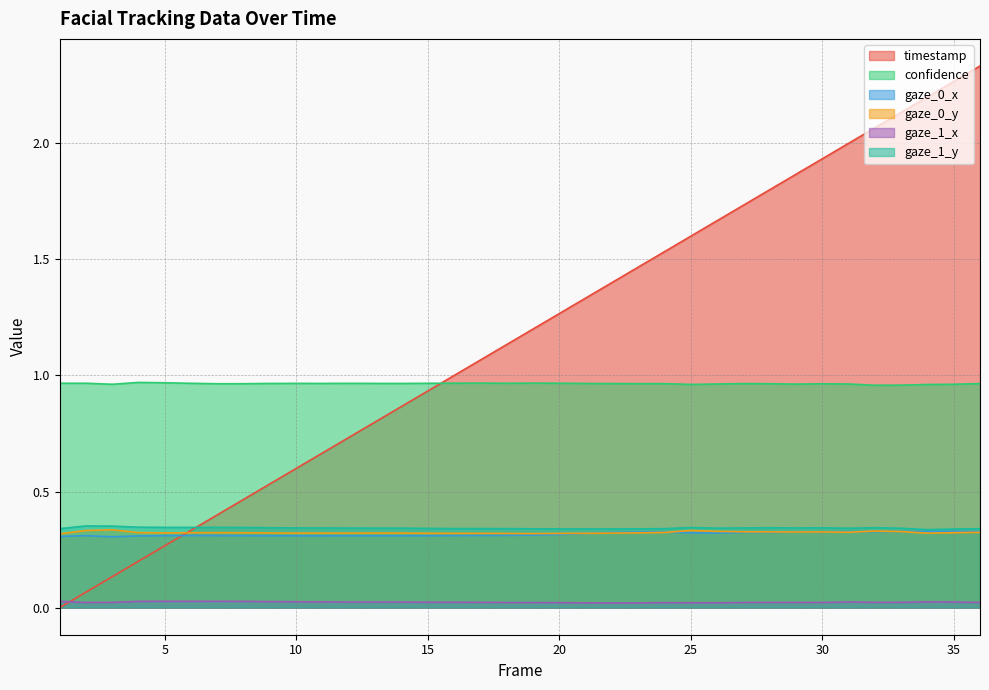

True or false: timestamp has more than 1 interior local peaks.

False